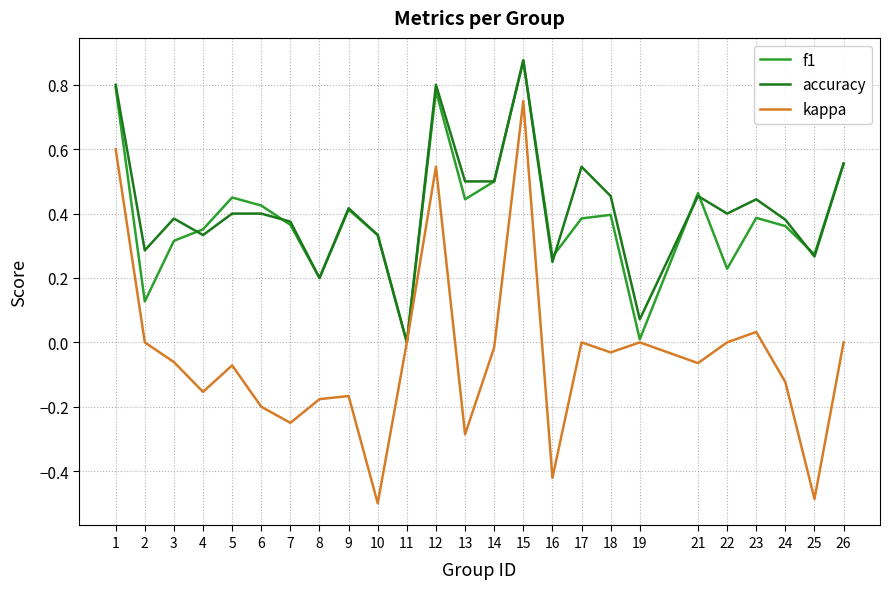

Is it true that f1 equals 1.2 at 1?

False